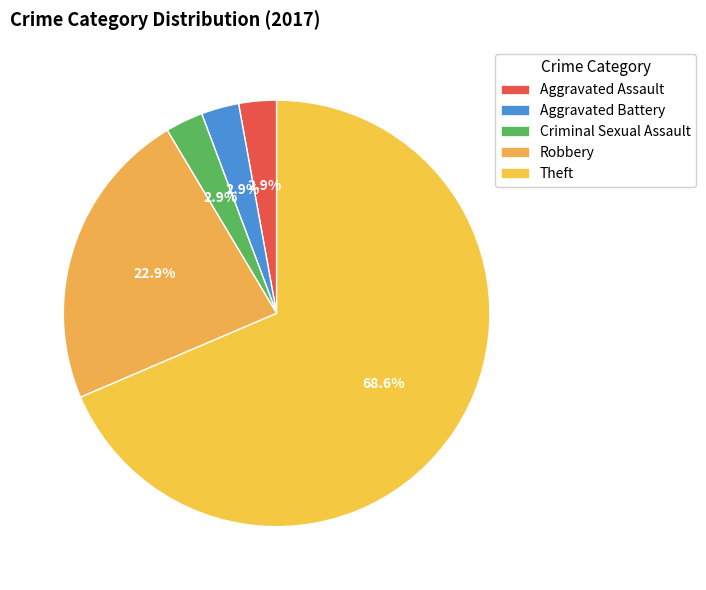

What percentage is the Theft slice, to the nearest percent?

69%